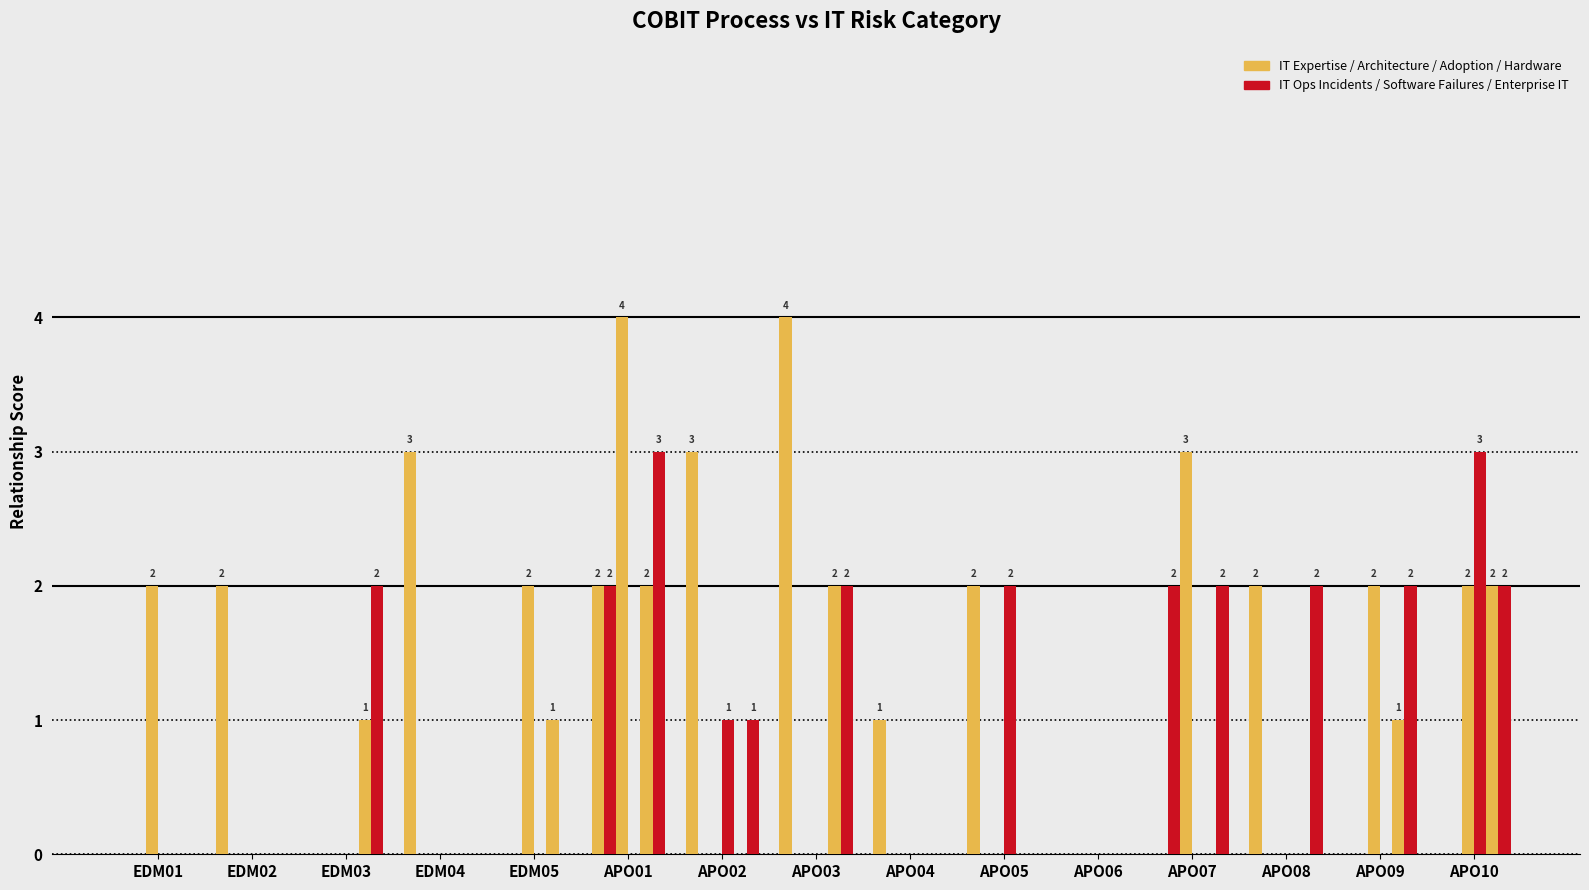

At which category is the sum across all series the highest?

APO01